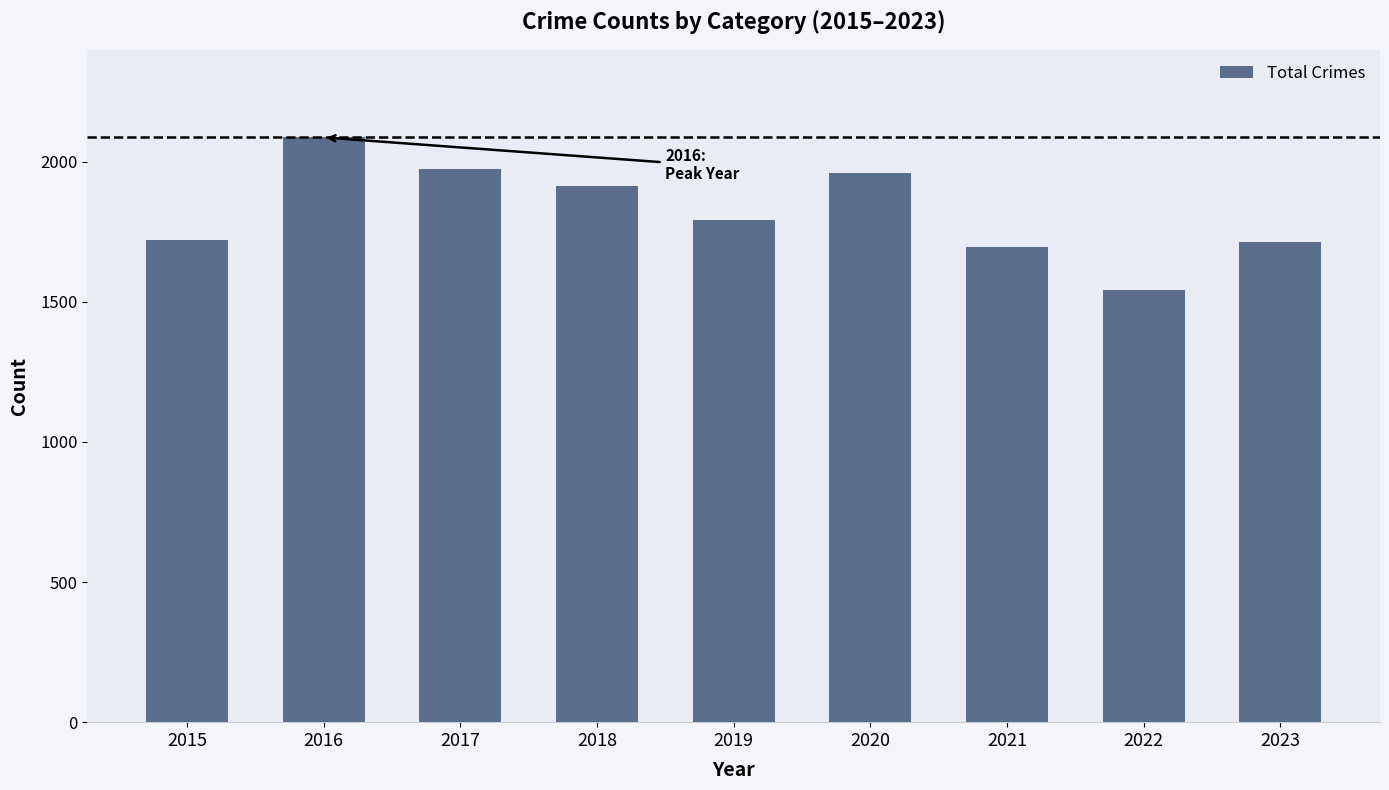

Between 2021 and 2019, which is larger?

2019